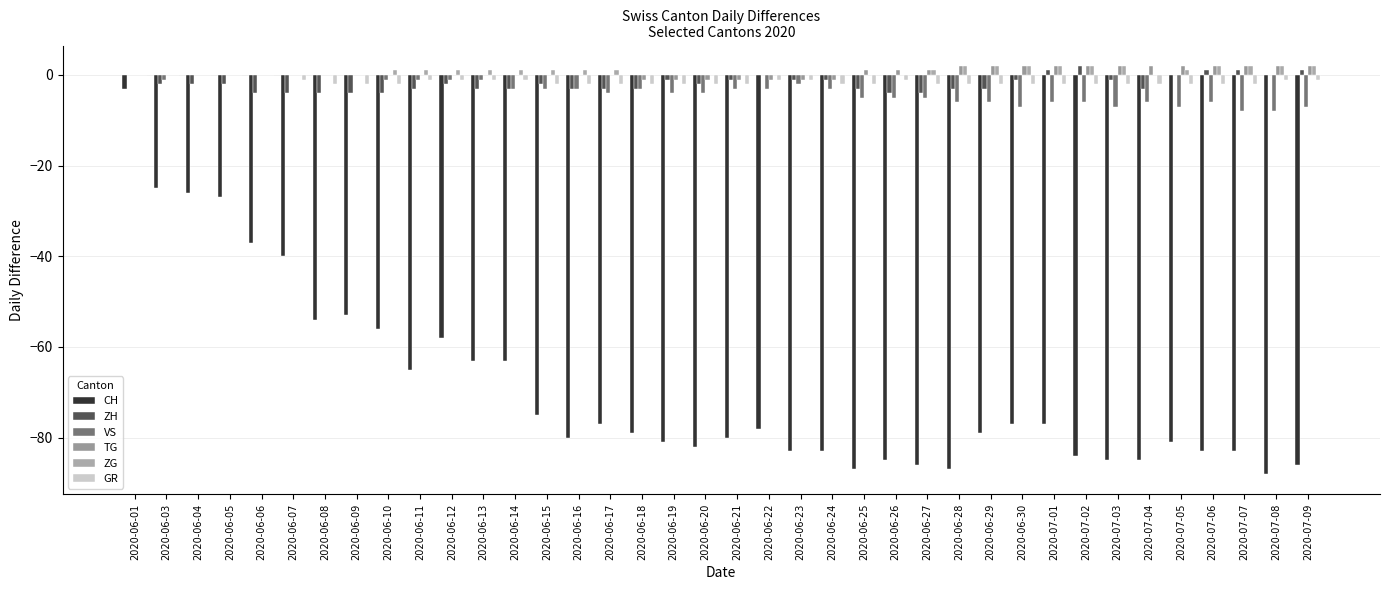

Count the number of categories in the chart.

38